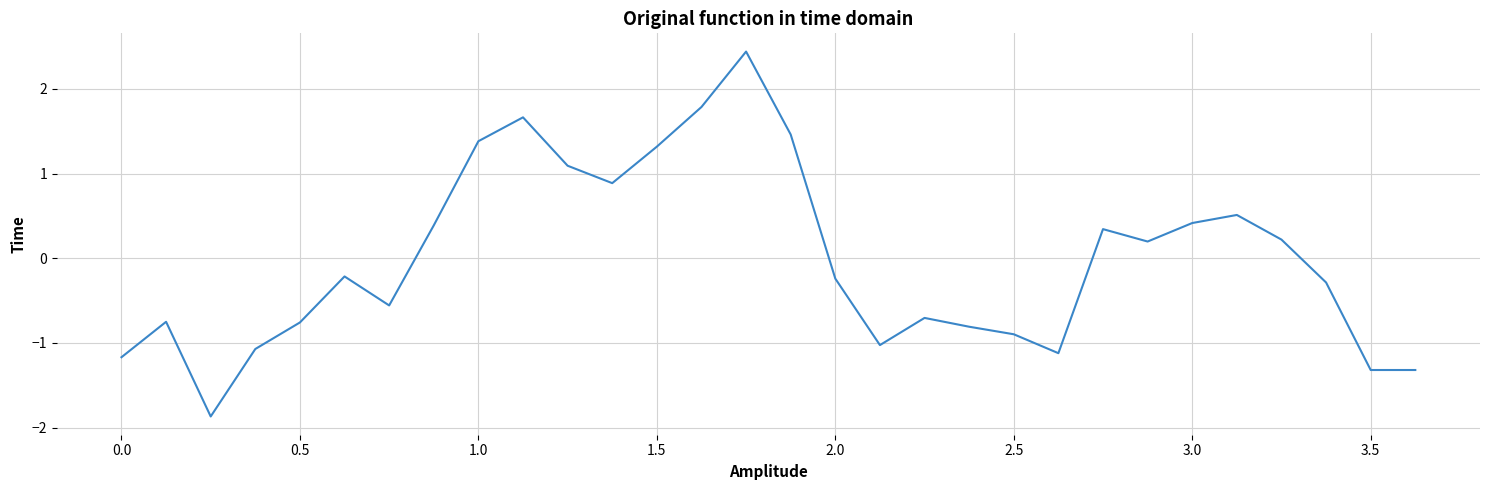

What is the difference between the maximum and minimum values?

4.3